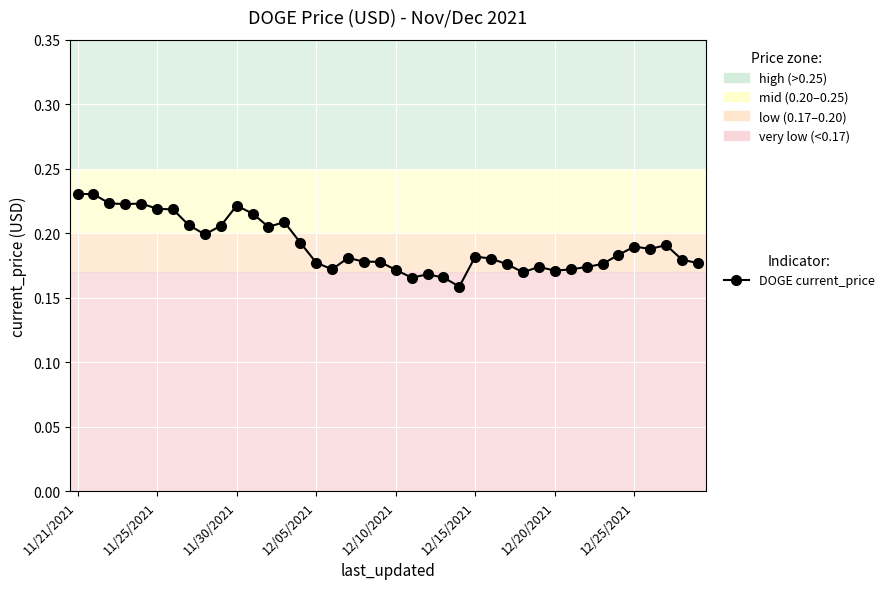

What is the sum of all values?

7.6